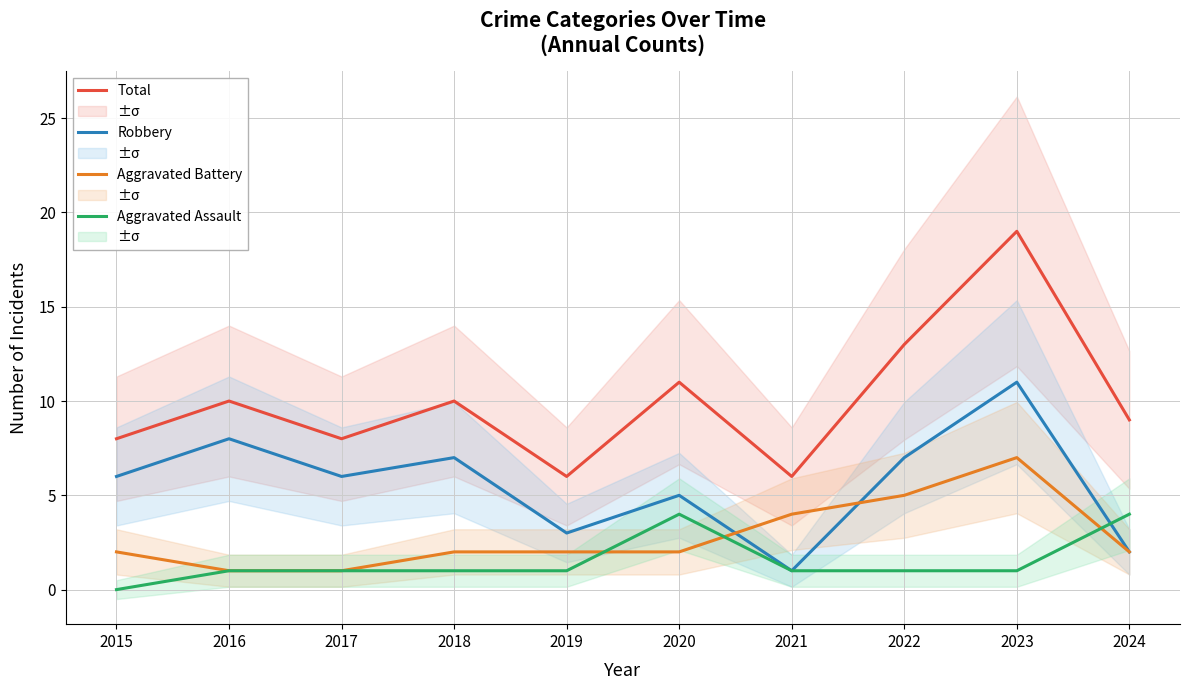

What is the value of the Aggravated Assault point at the 9th from the left?

1